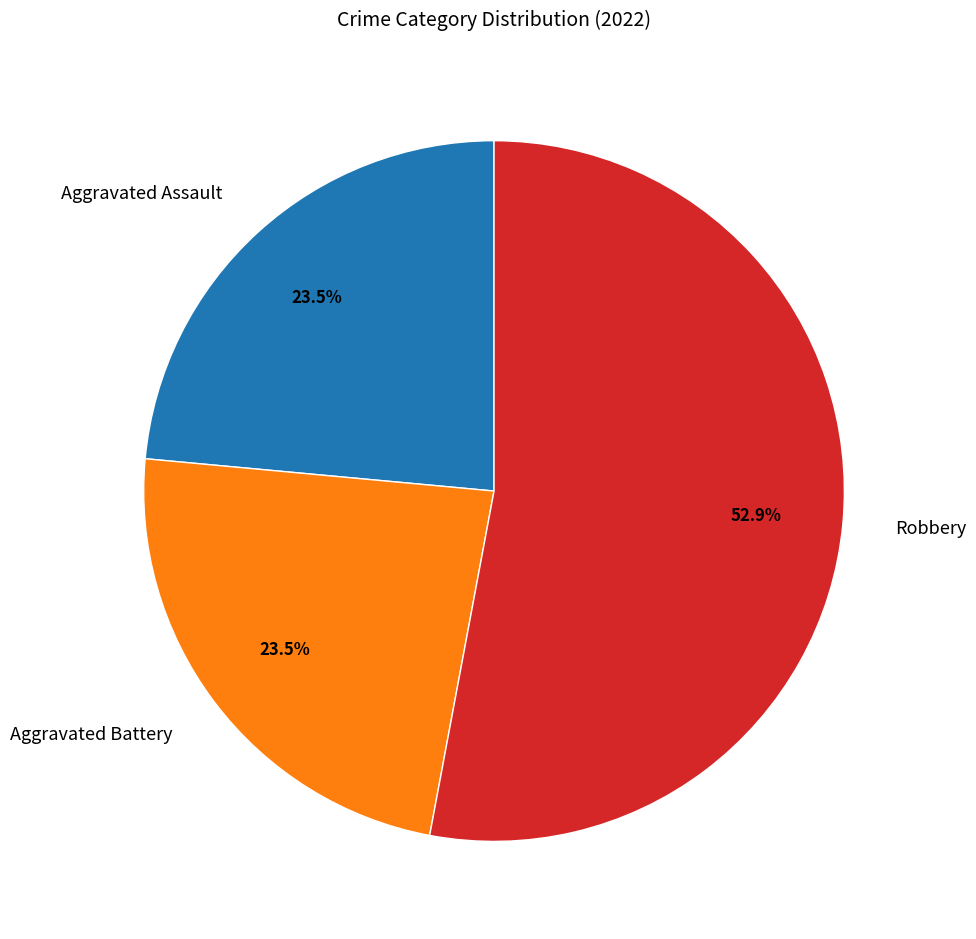

Which slice is the largest?

Robbery